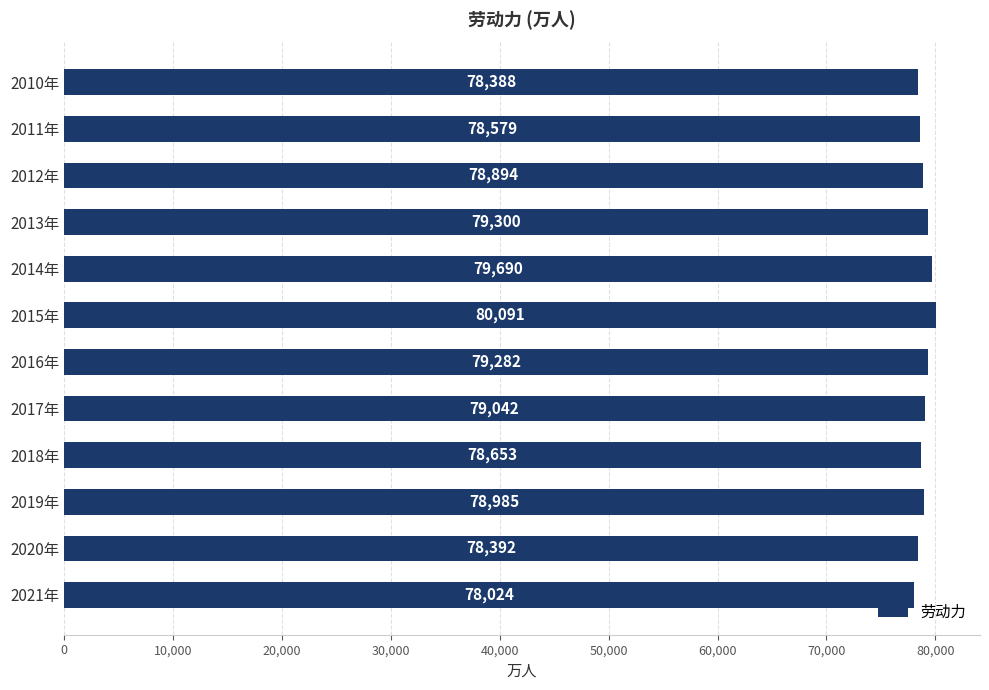

What is the sum of all values?

947320